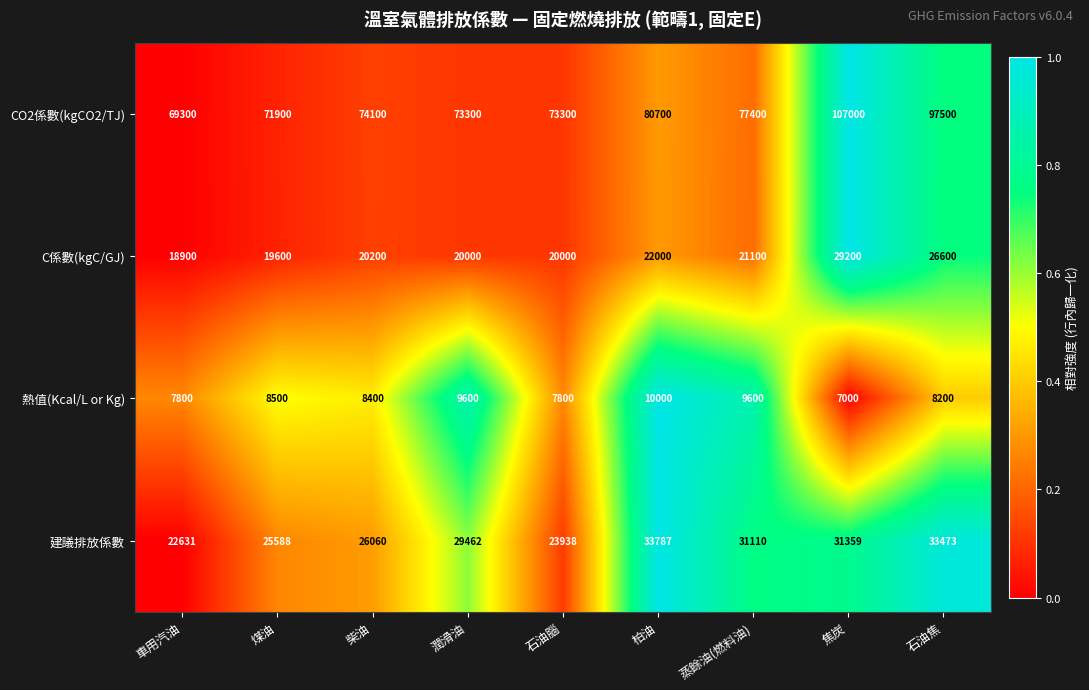

The 建議排放係數 series shows 23938 at 石油腦. True or false?

True